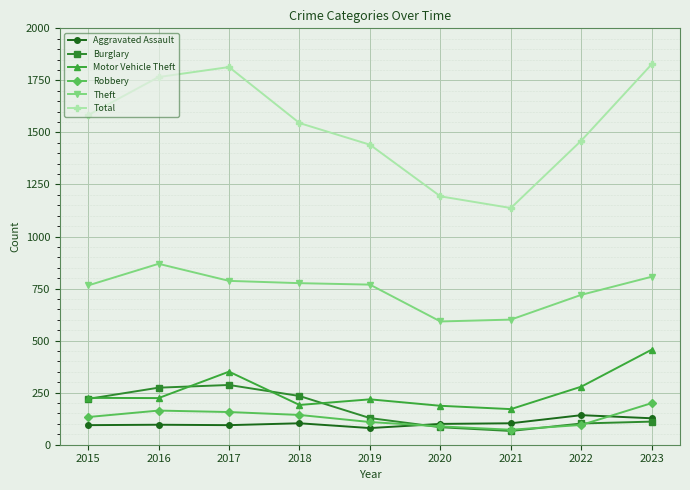

True or false: Theft and Aggravated Assault cross at least once.

False